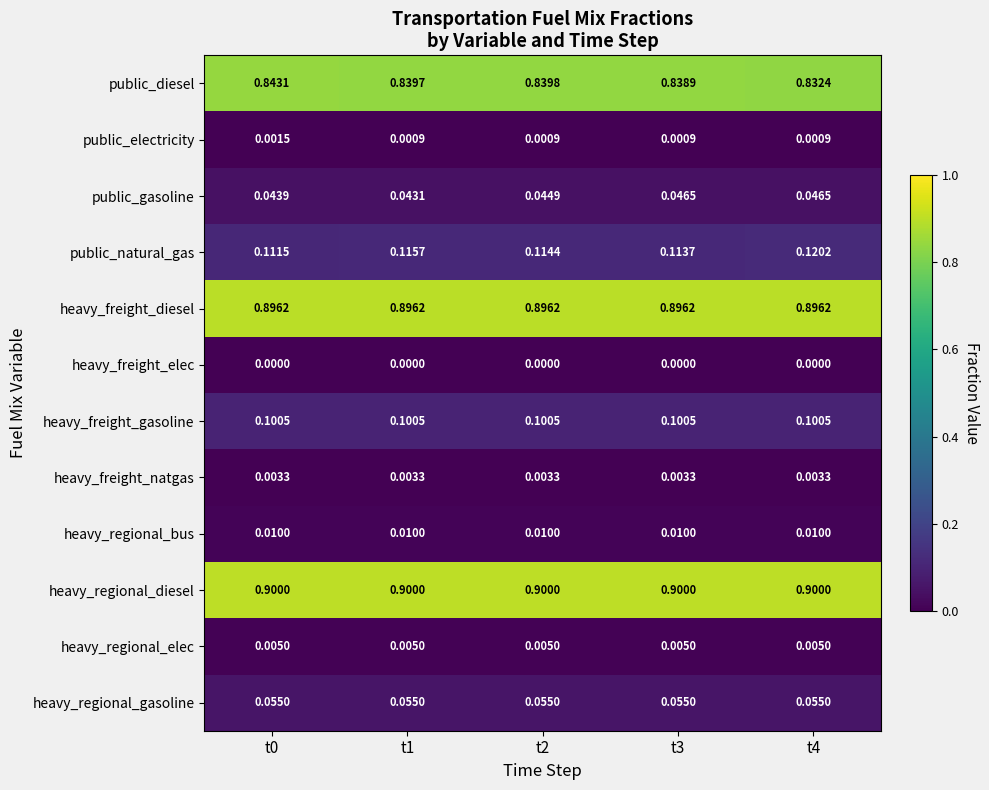

Is the value of public_diesel at t2 greater than the value of heavy_freight_gasoline at t1?

Yes